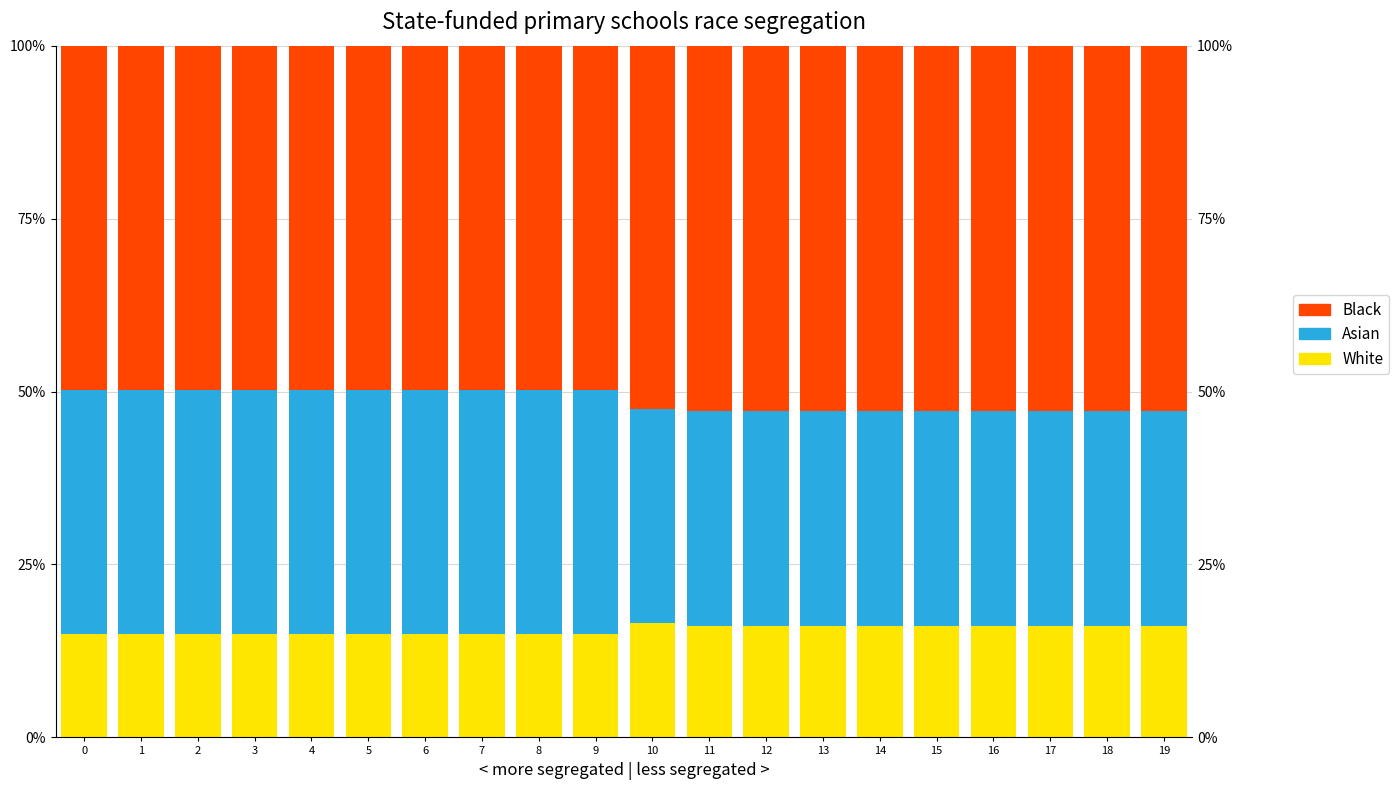

Count the number of data series in this chart.

3